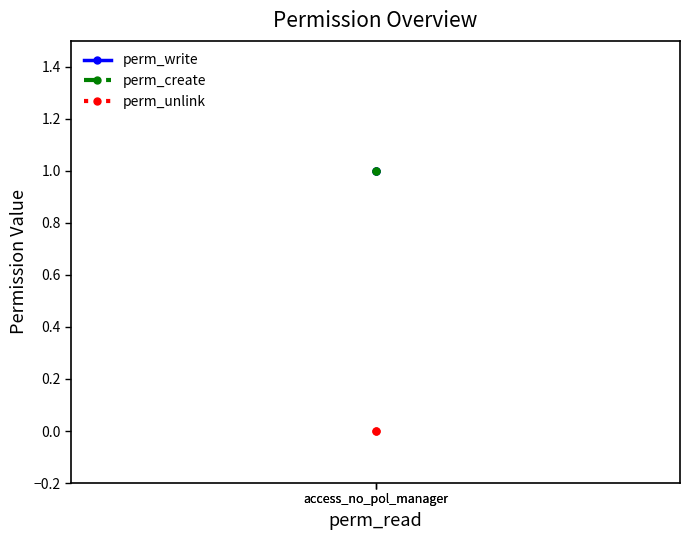

Which series changed the most between access_no_pol_manager and access_no_pol_manager?

perm_write